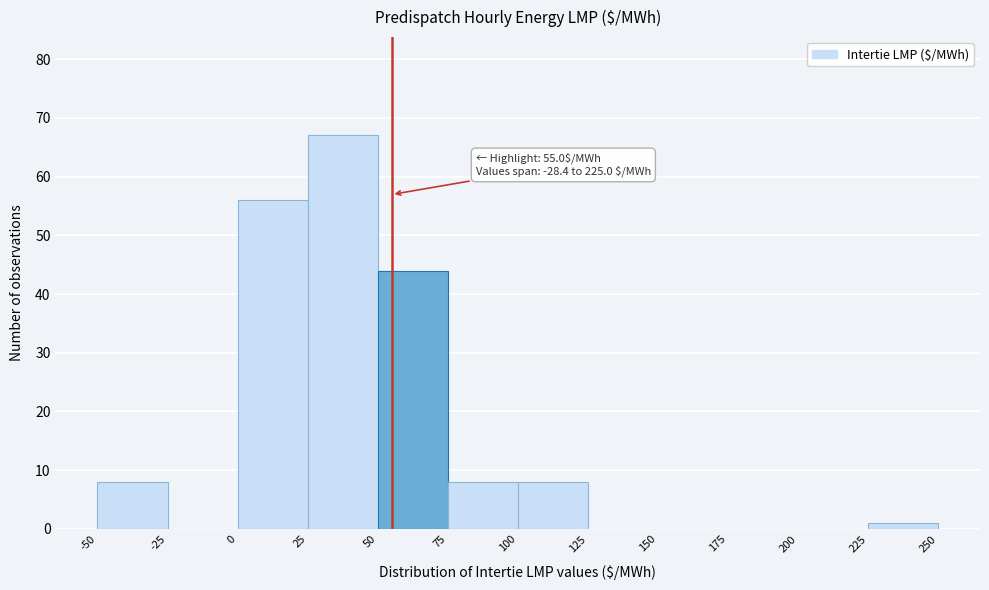

Which range on the x-axis has the tallest bar?

25 to 50